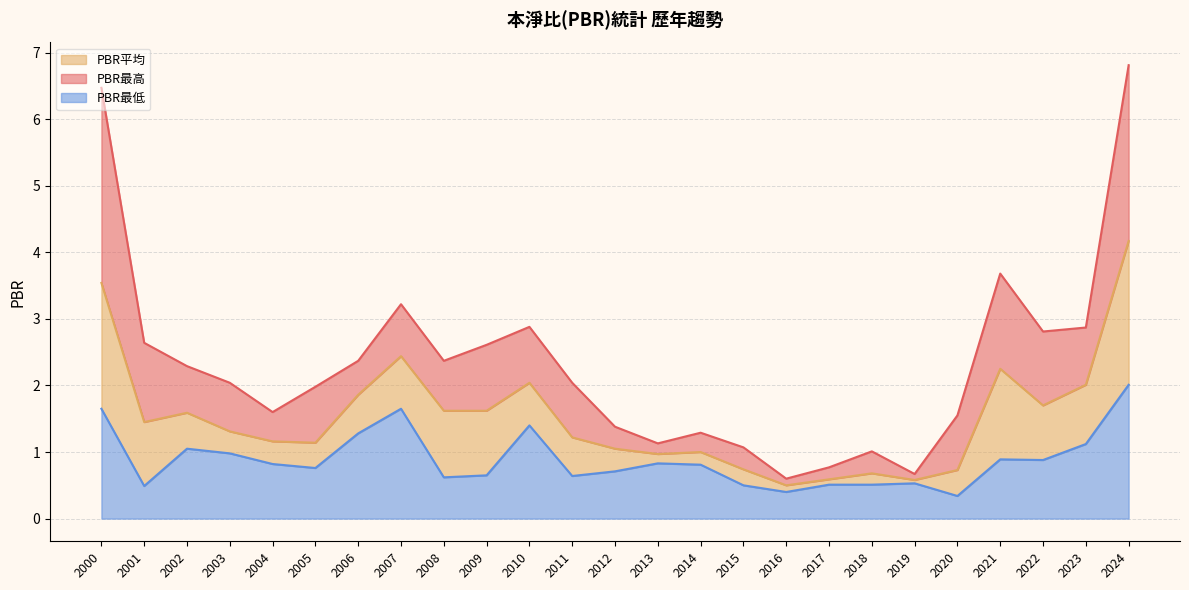

Which has a higher value, 2021 or 2011?

2021